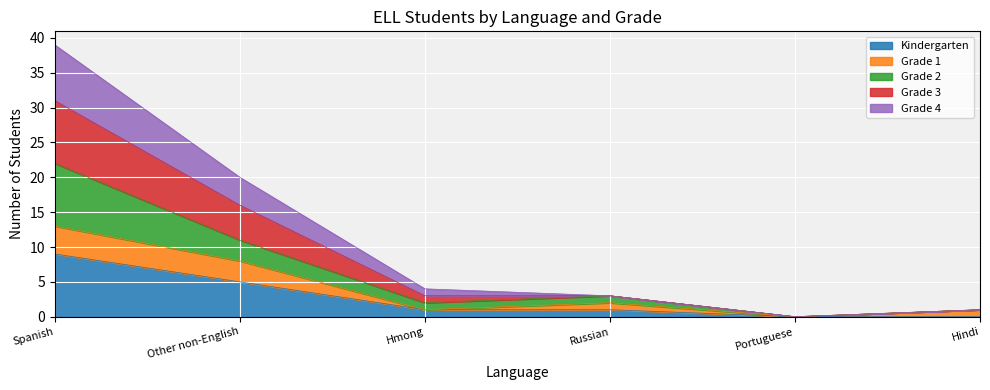

At which category is the sum across all series the highest?

Spanish